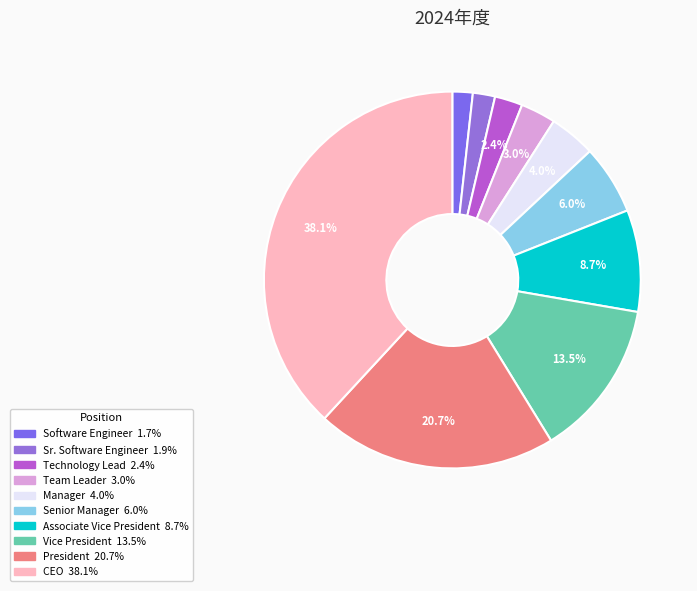

Is it true that Technology Lead is 17% of the pie?

False